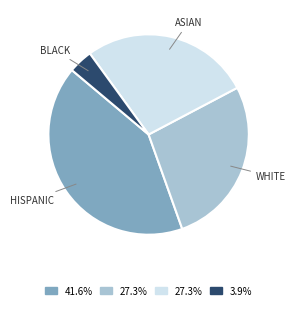

Does any single category account for the majority?

No